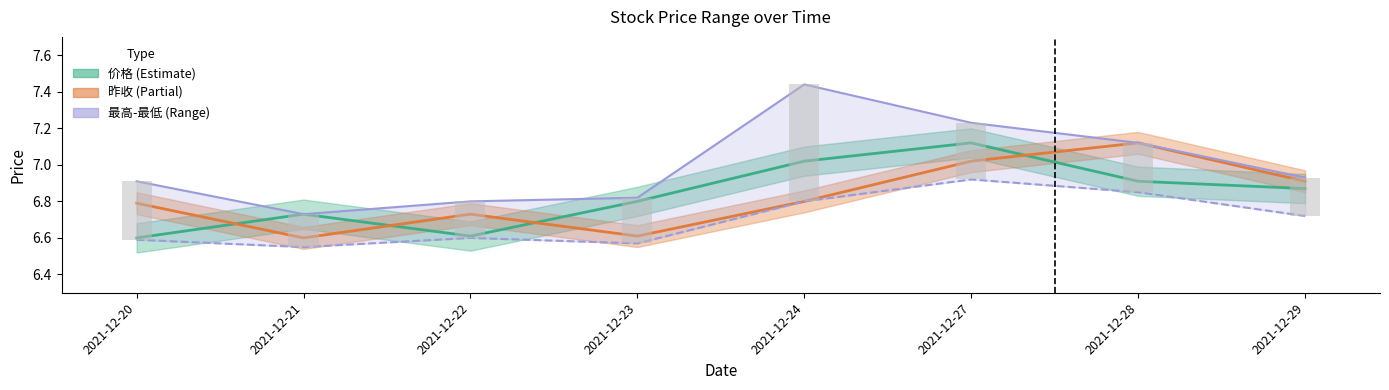

Which series has the largest total across all categories?

最高